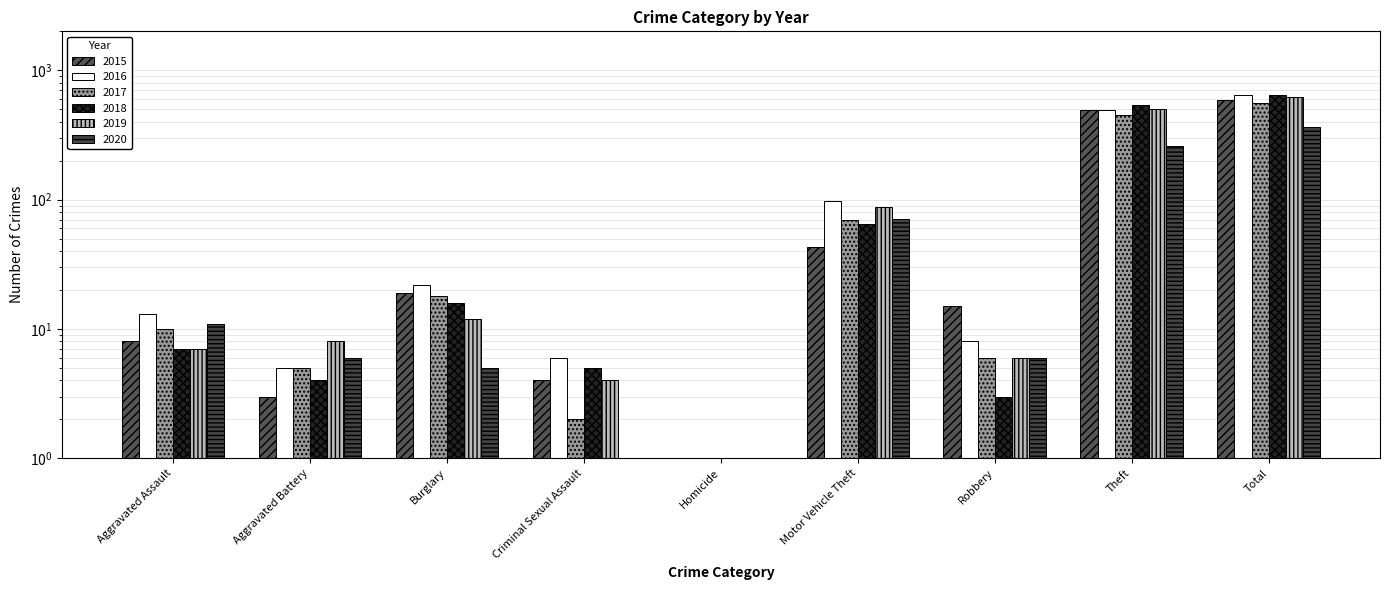

Which series has the largest total across all categories?

2016